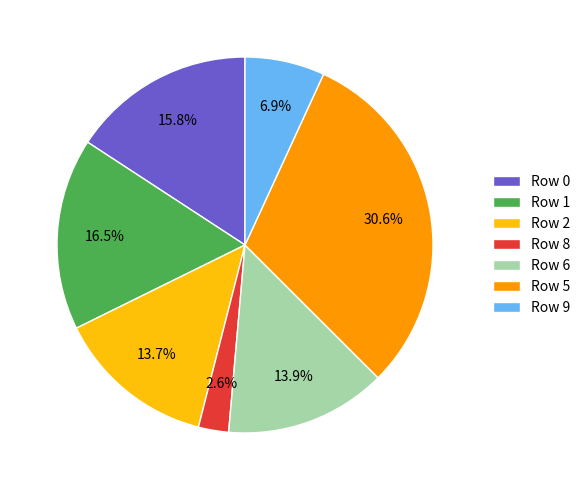

To the nearest percent, what percentage of the pie is Row 5?

31%